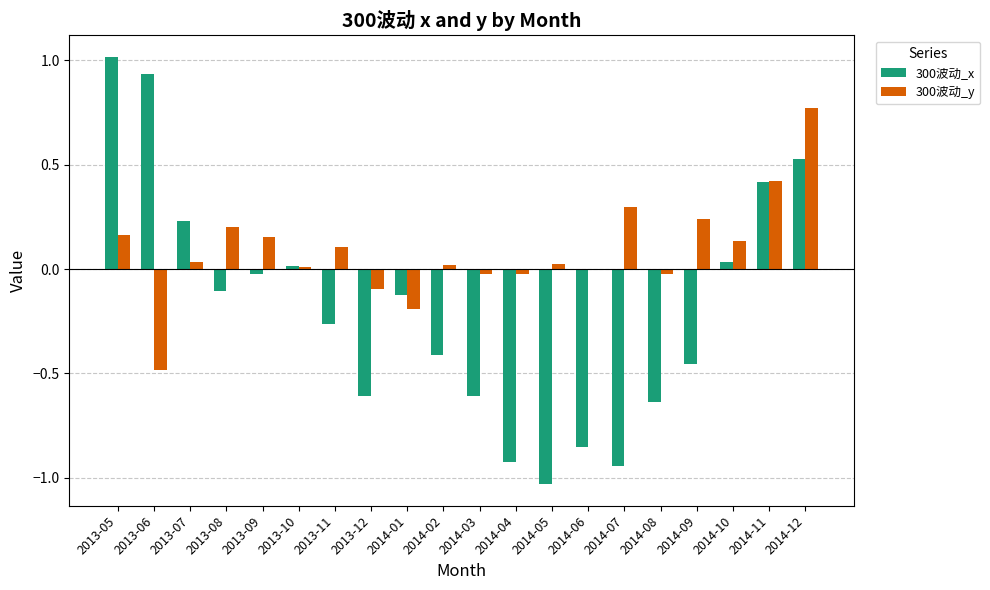

The 300波动_x series shows -0.9 at 2013-12. True or false?

False